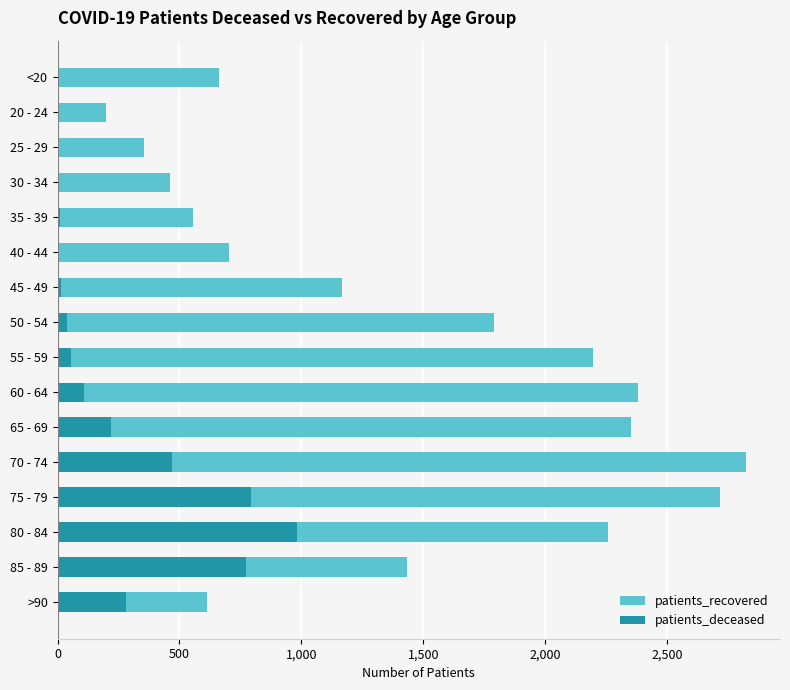

Reading right to left, list all the values displayed in this chart.

patients_recovered: 613	1434	2256	2719	2822	2350	2381	2195	1789	1167	703	555	461	356	197	660
patients_deceased: 281	773	981	792	470	218	109	54	39	16	4	8	3	2	0	3